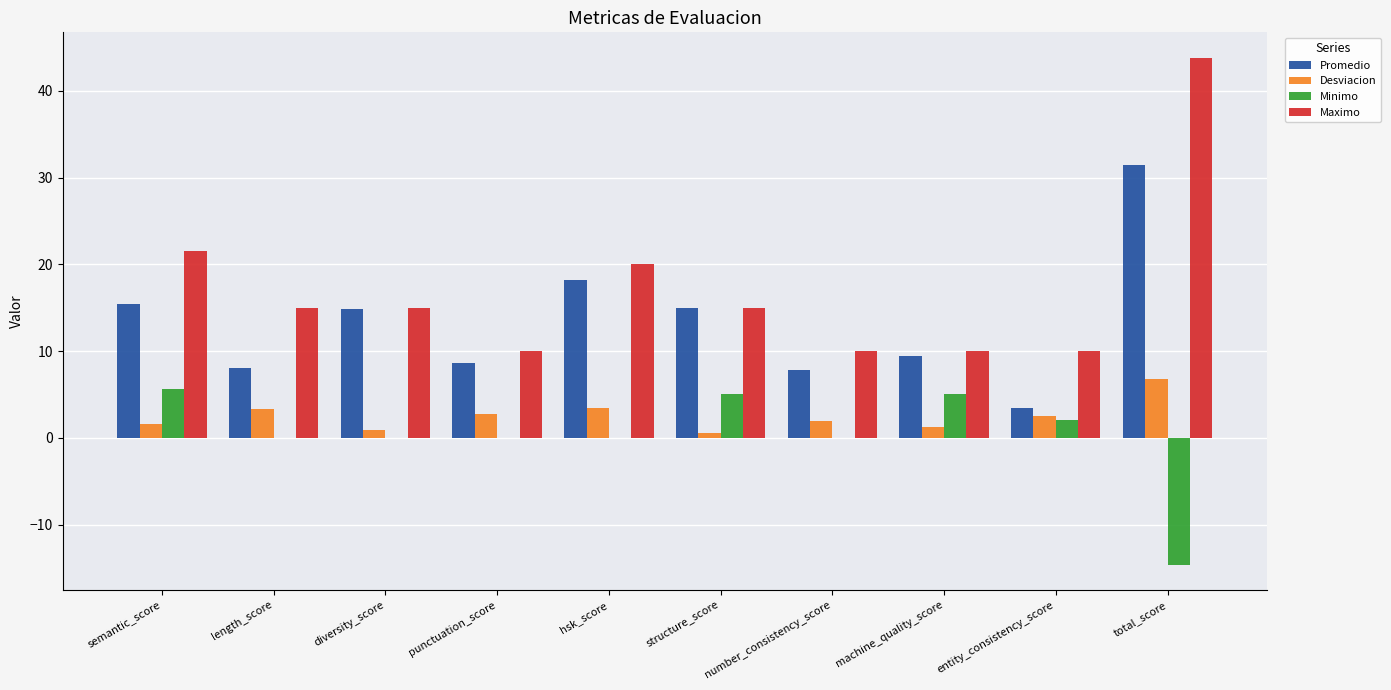

Count the number of data series in this chart.

4